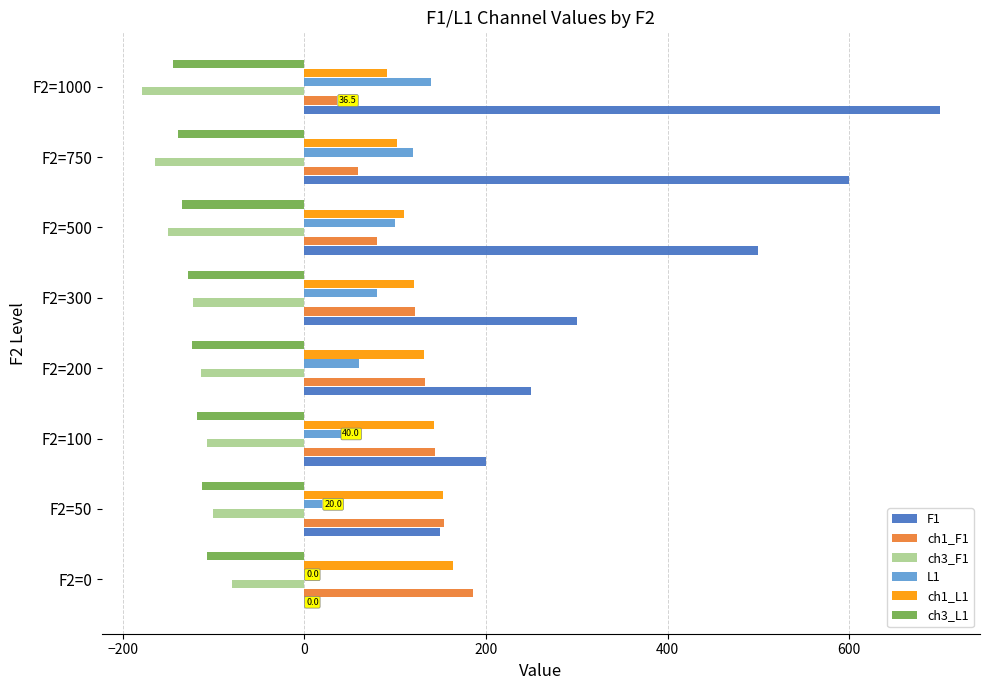

What is the sum of the L1 values at F2=50 and F2=750?

140.0